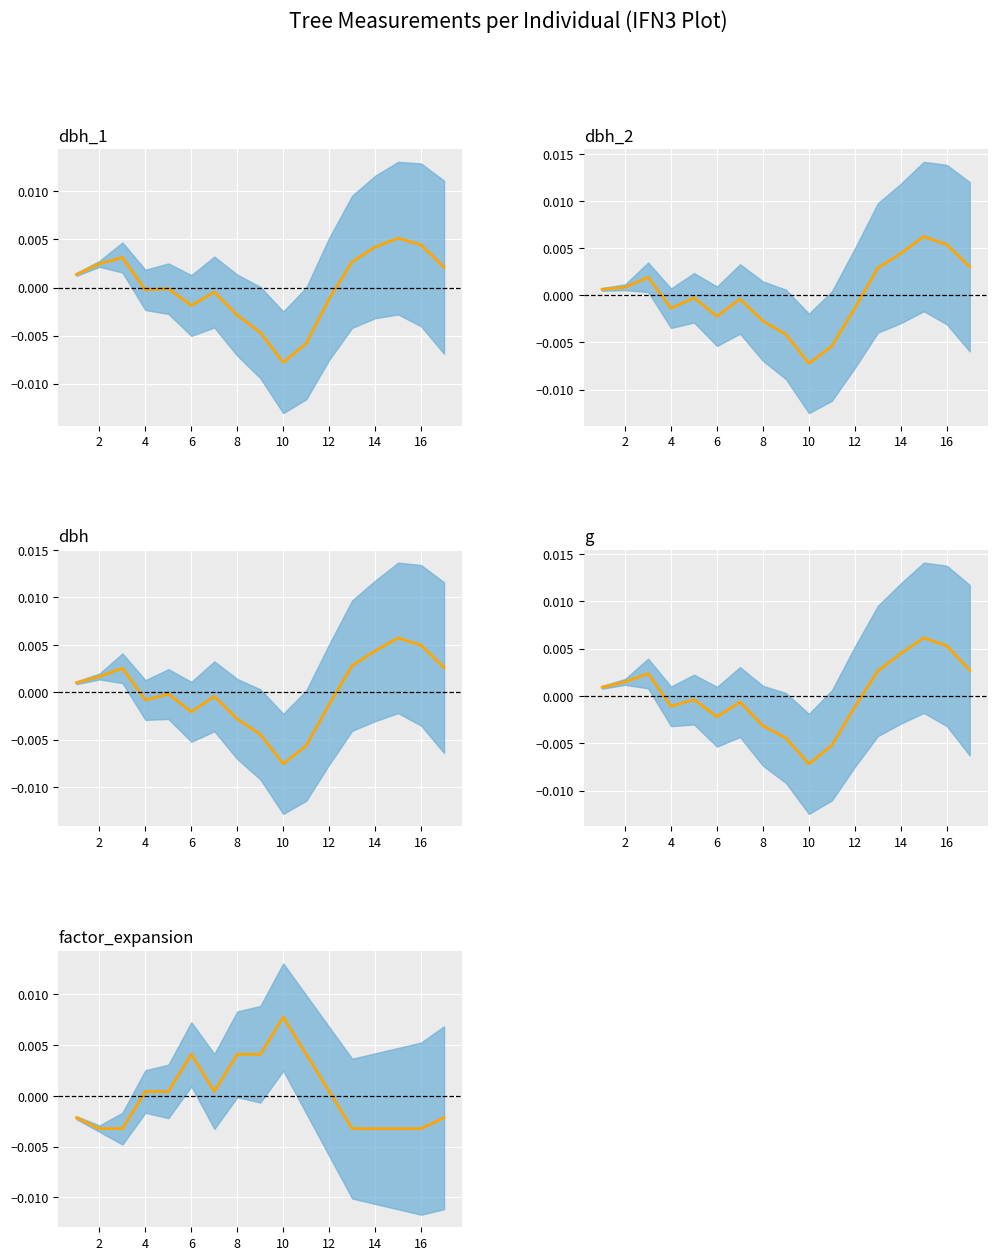

True or false: g (mean) has a value of -0.0 at 10.

False